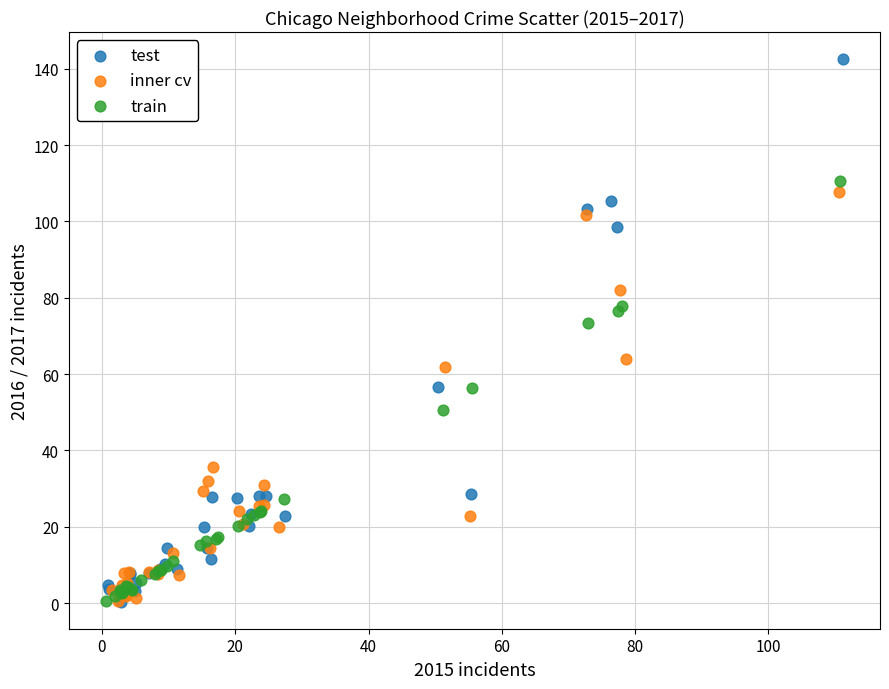

Which series reaches the maximum Y coordinate?

test